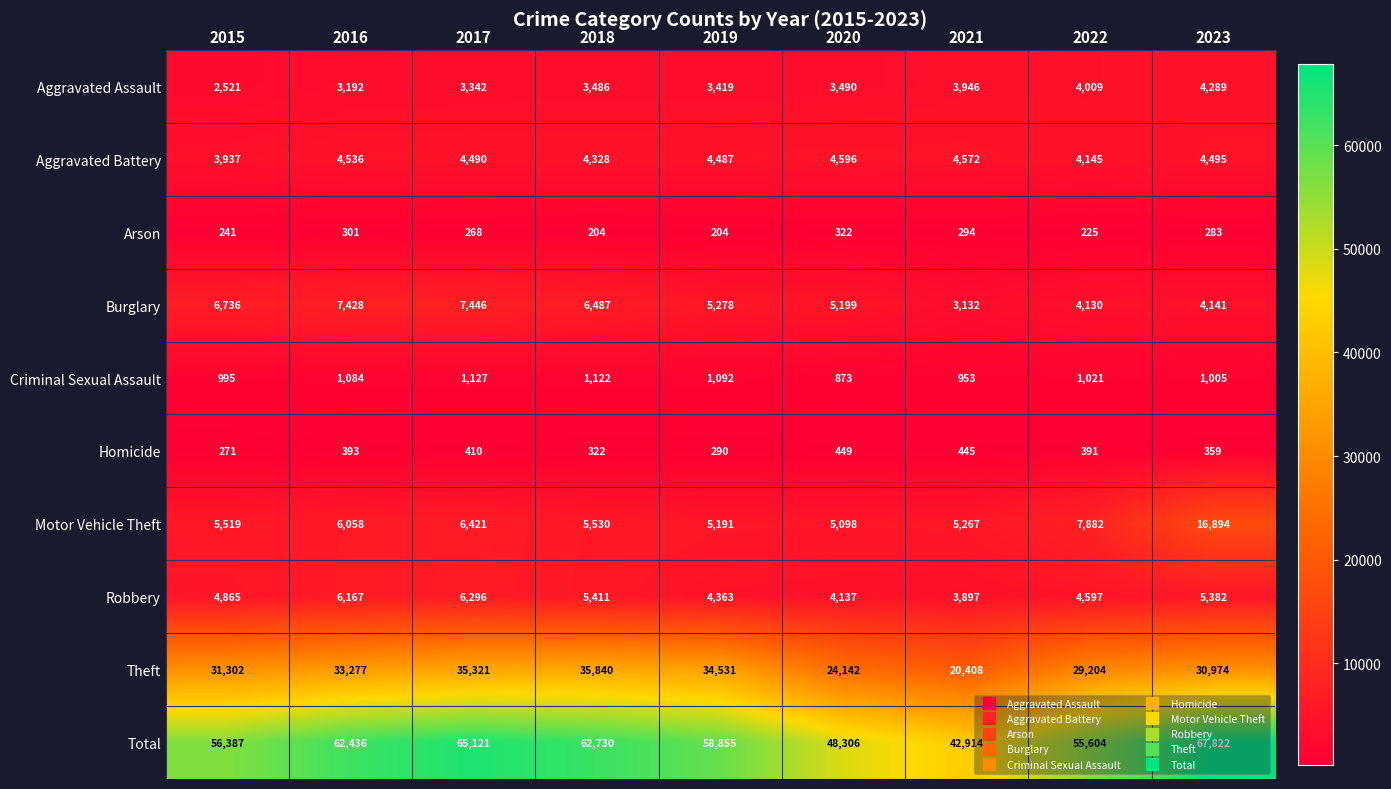

What is the approximate value of Aggravated Battery at 2016?

4536